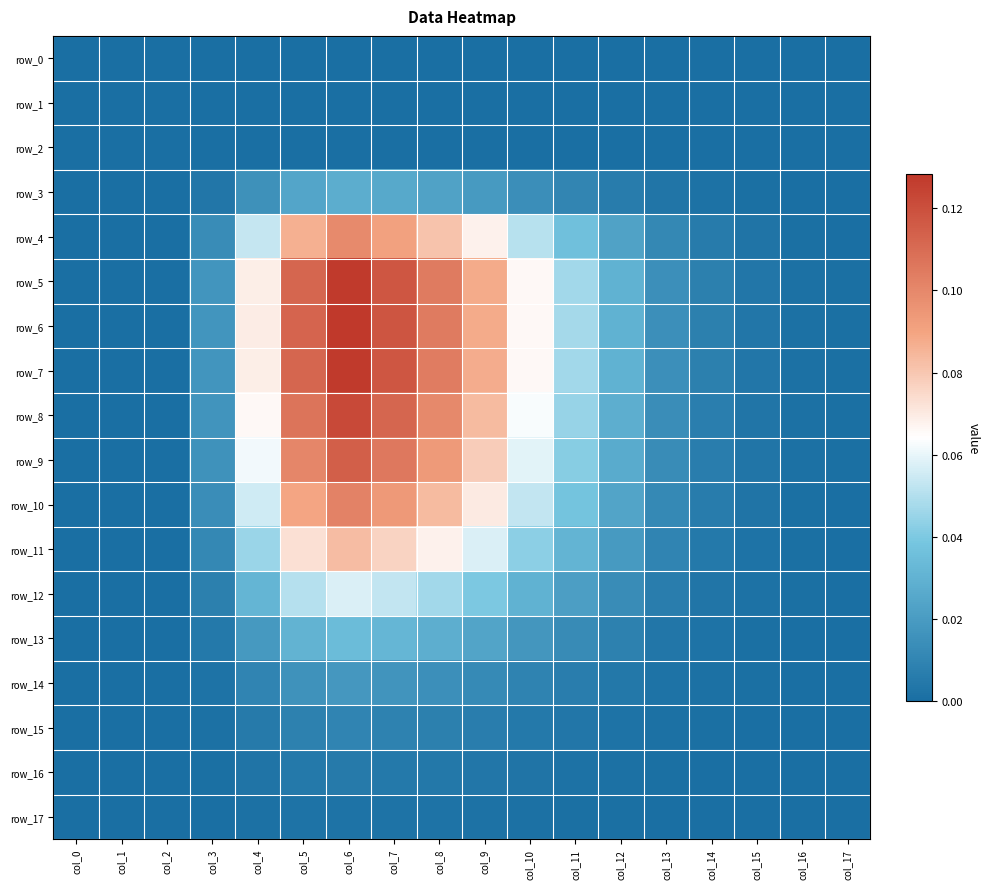

What is the difference between the highest and lowest values at col_4?

0.1